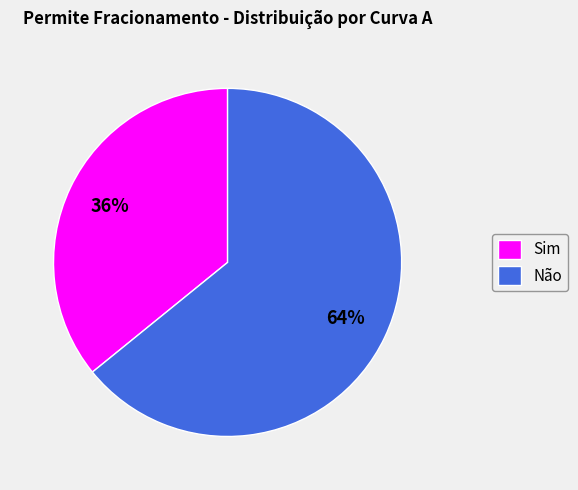

Which slice is the smallest?

Sim